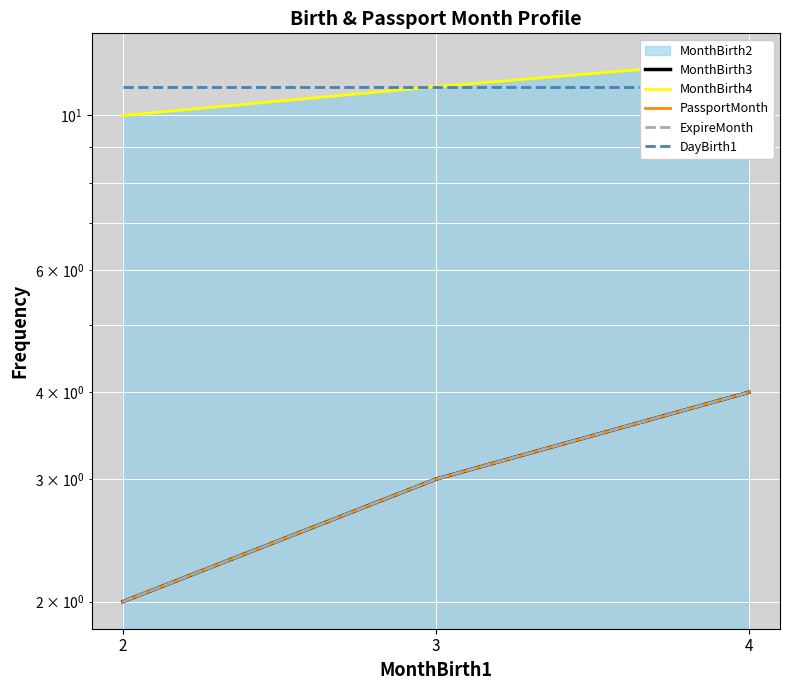

Between 3 and 4, which is larger?

4